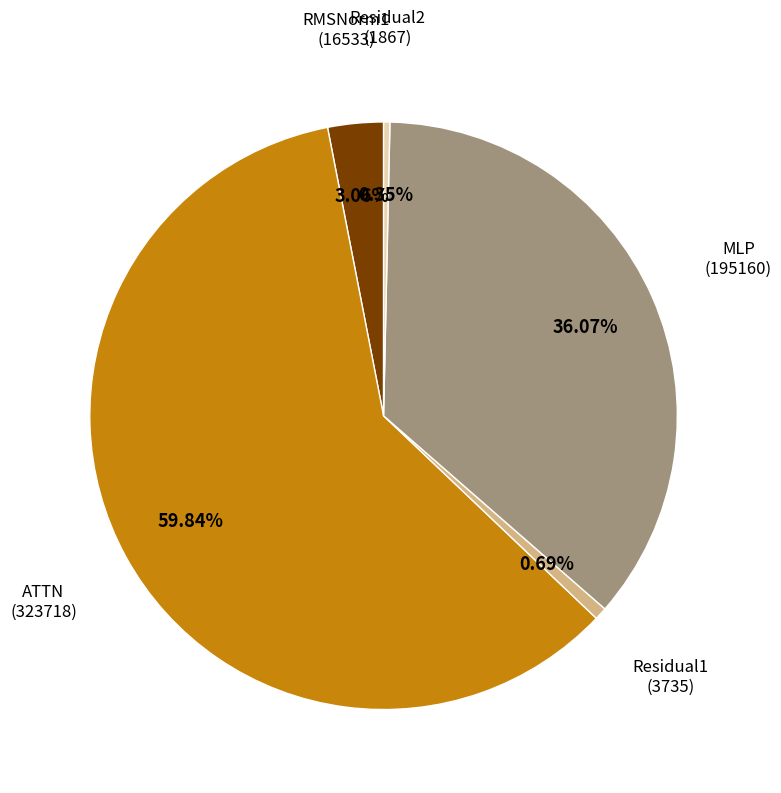

Is the sum of ATTN and MLP greater than half?

Yes